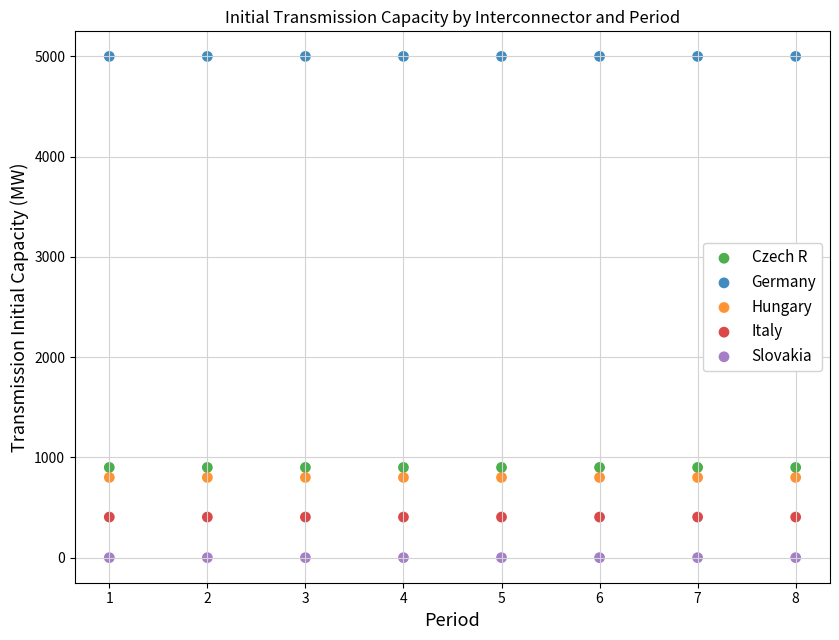

Which series reaches the minimum Y coordinate?

Slovakia